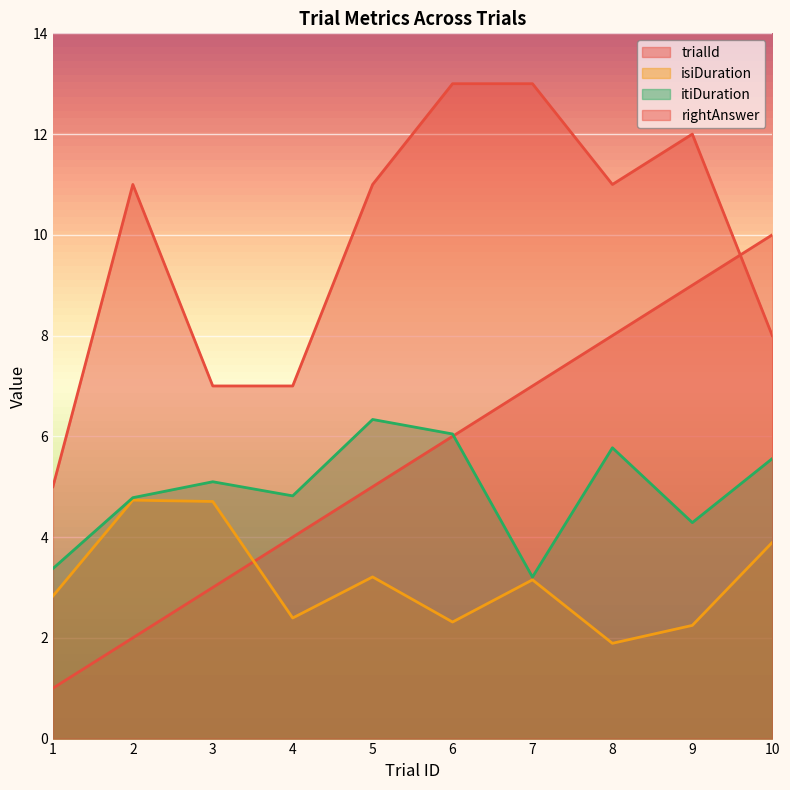

List the labels in order of isiDuration value, smallest first.

8, 9, 6, 4, 1, 7, 5, 10, 3, 2